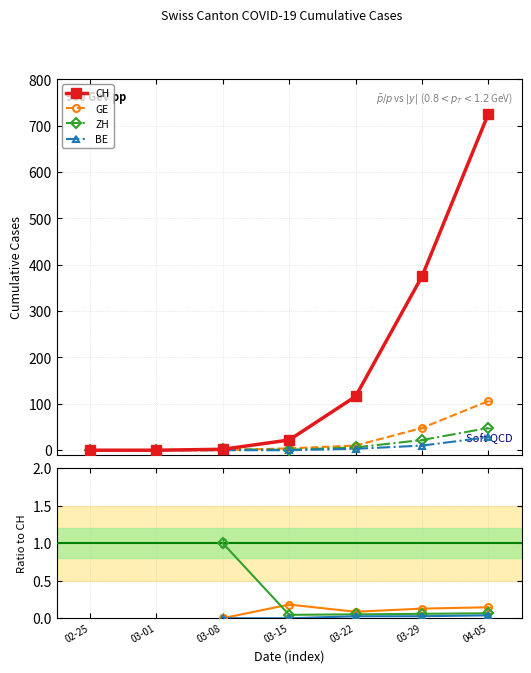

Reading left to right, extract all data points from this chart.

CH: 0	0	2	22	116	375	726
GE: 0	0	0	4	10	48	106
ZH: 0	0	2	1	6	22	48
BE: 0	0	0	0	3	10	28